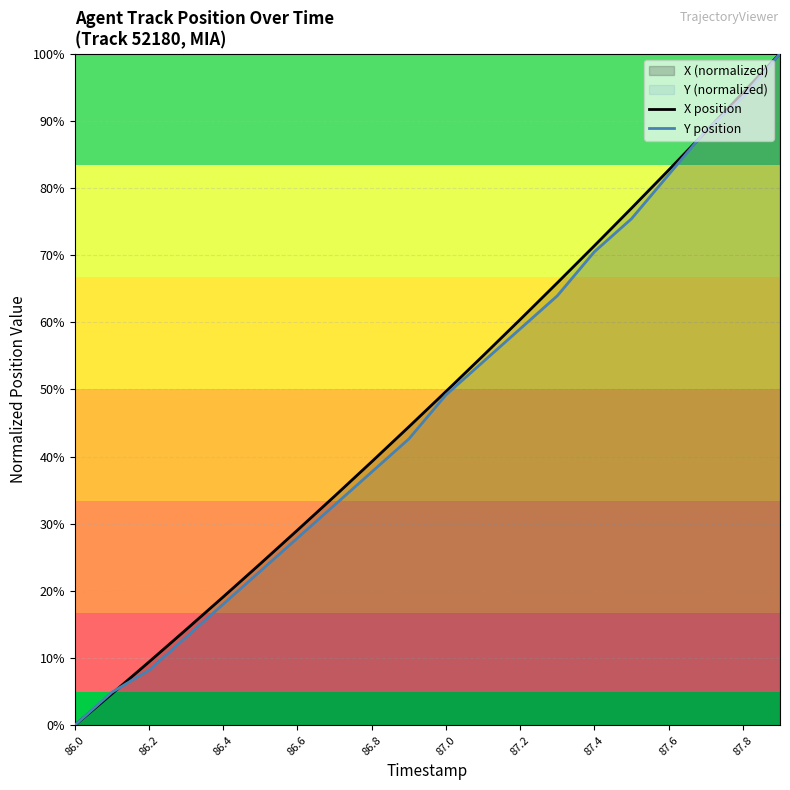

How many values in X position are above zero?

19